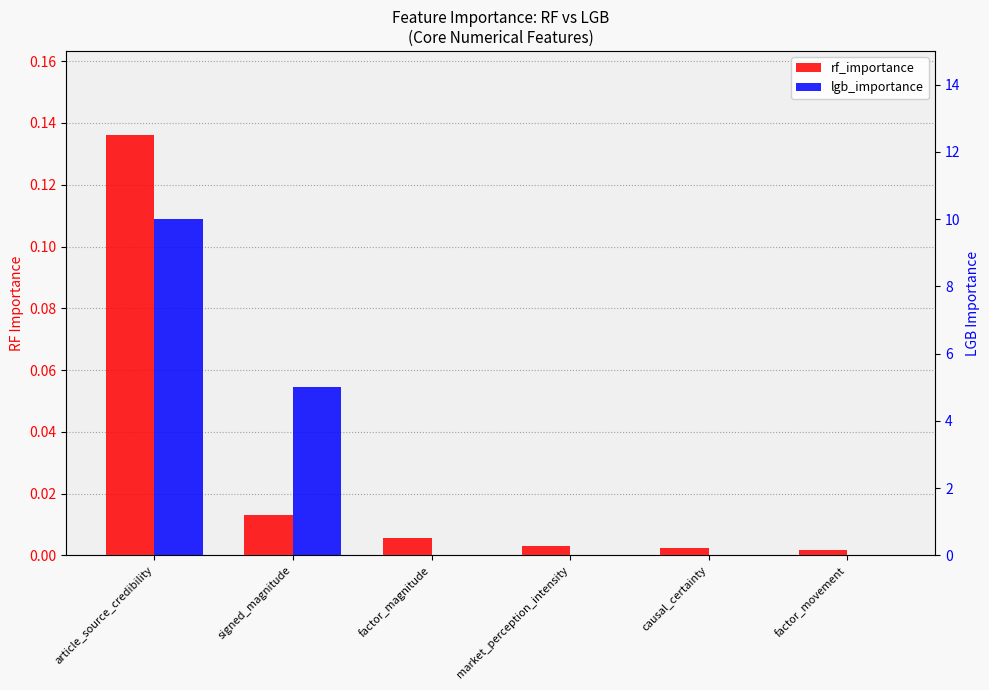

What is the sum of all lgb_importance values?

15.0